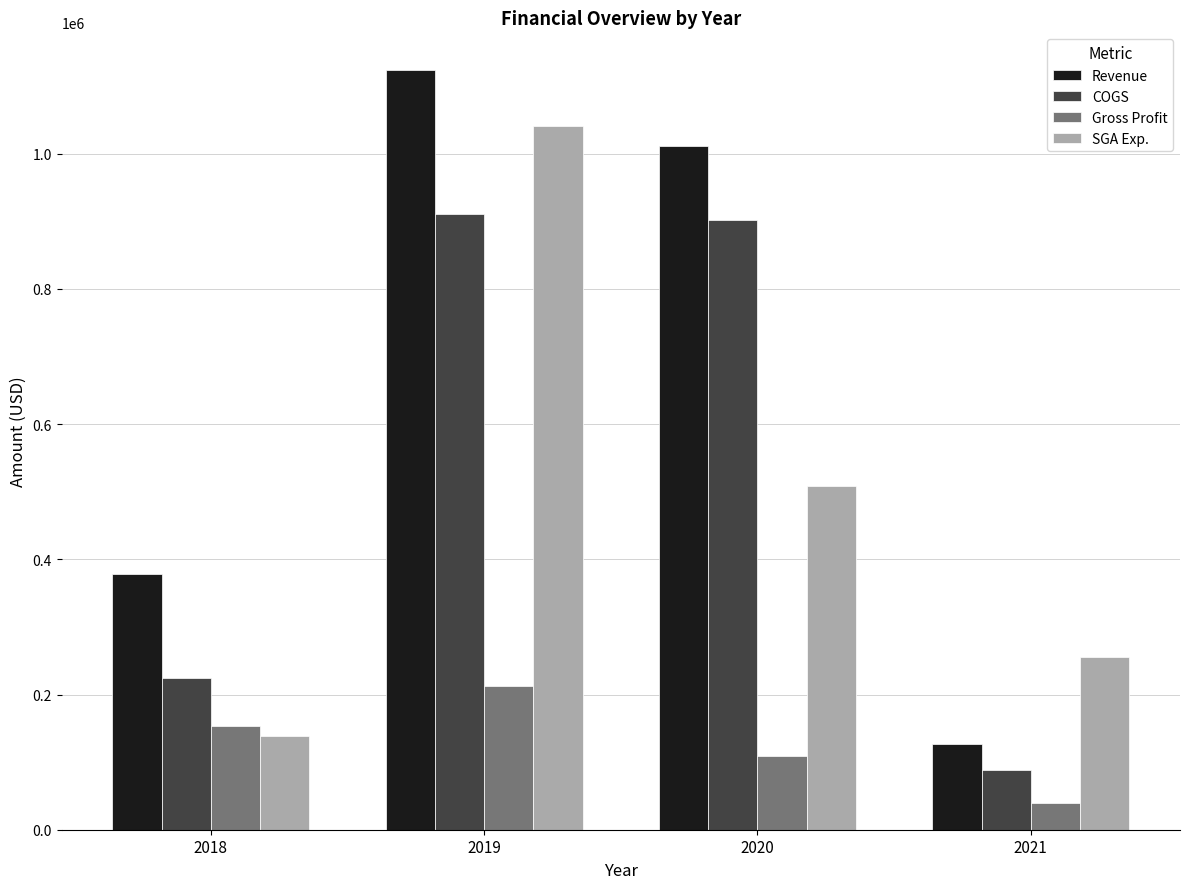

What is the approximate value of COGS at 2018, to the nearest 100?

225100